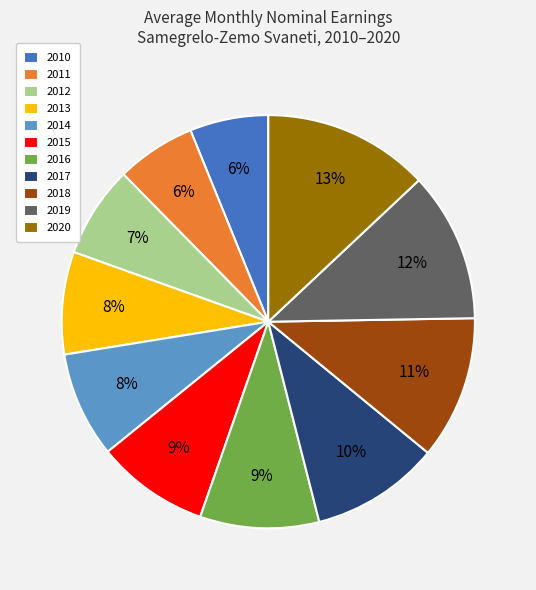

Count the number of slices in the pie.

11